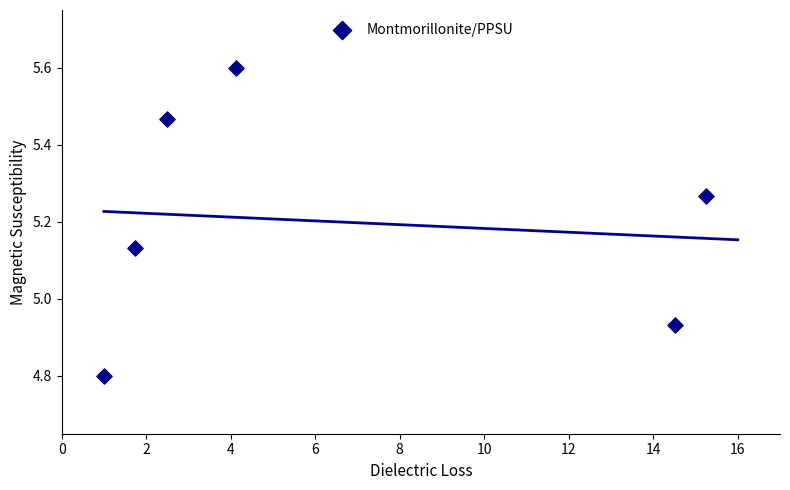

What is the range of X values (max minus min)?

14.3